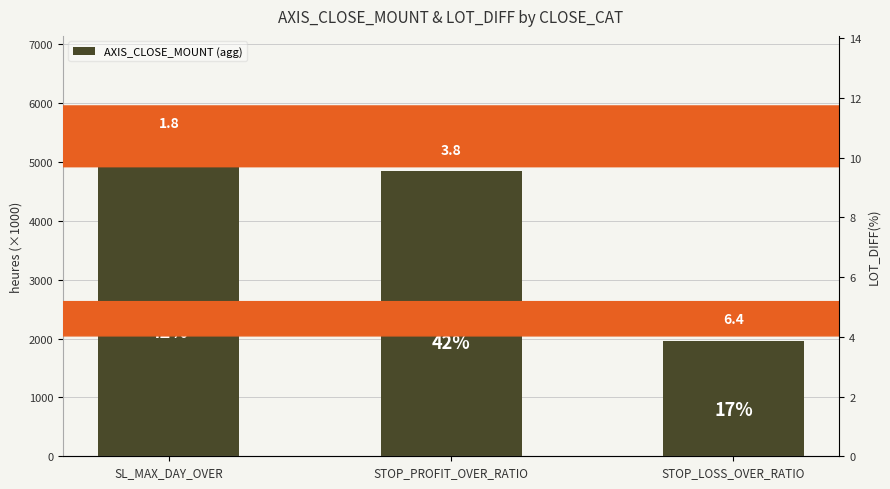

Which label corresponds to the largest value in the chart?

SL_MAX_DAY_OVER